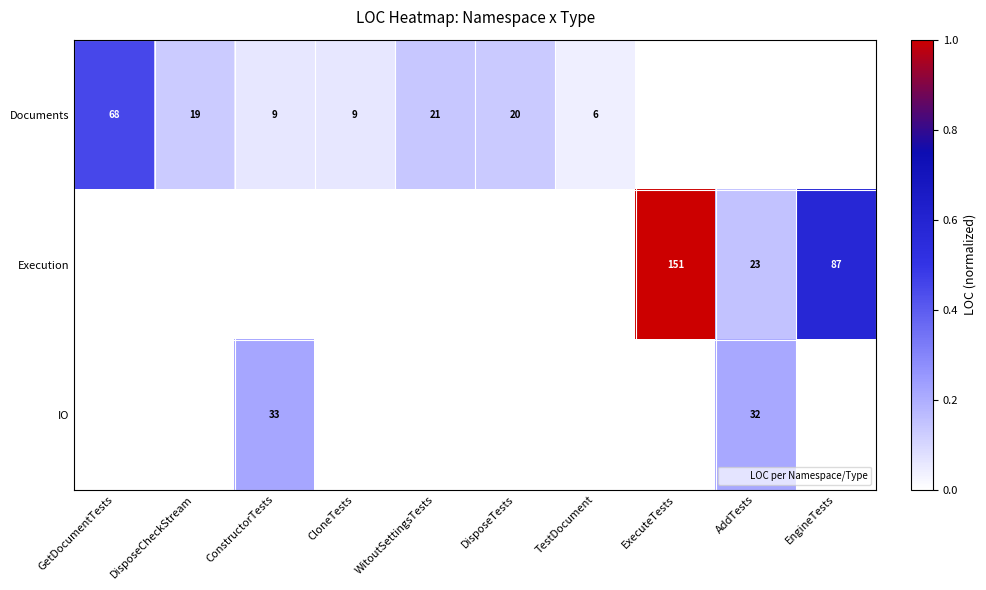

At which category does the chart reach its minimum across all series?

ExecuteTests